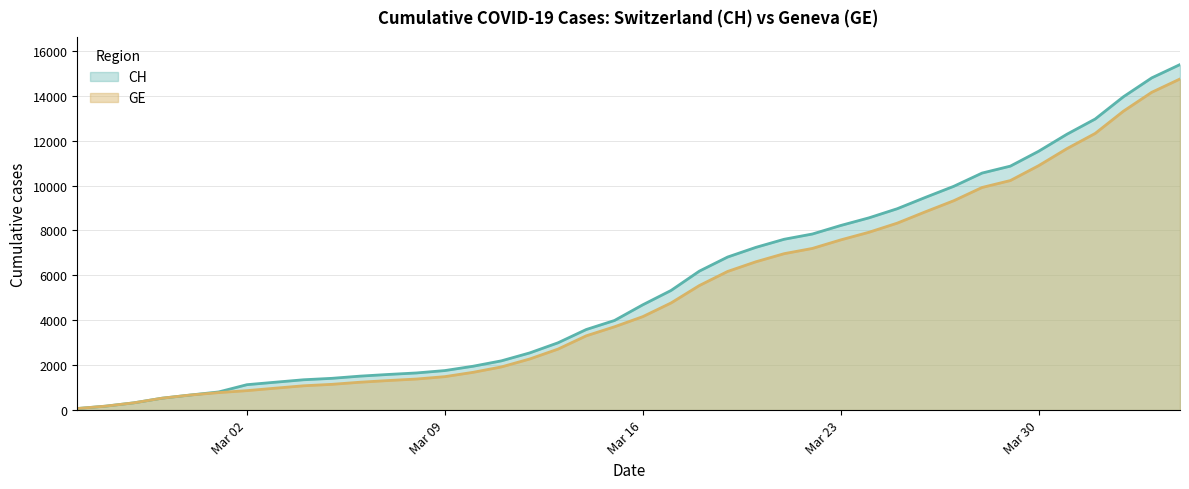

What is the maximum value for GE?

14748